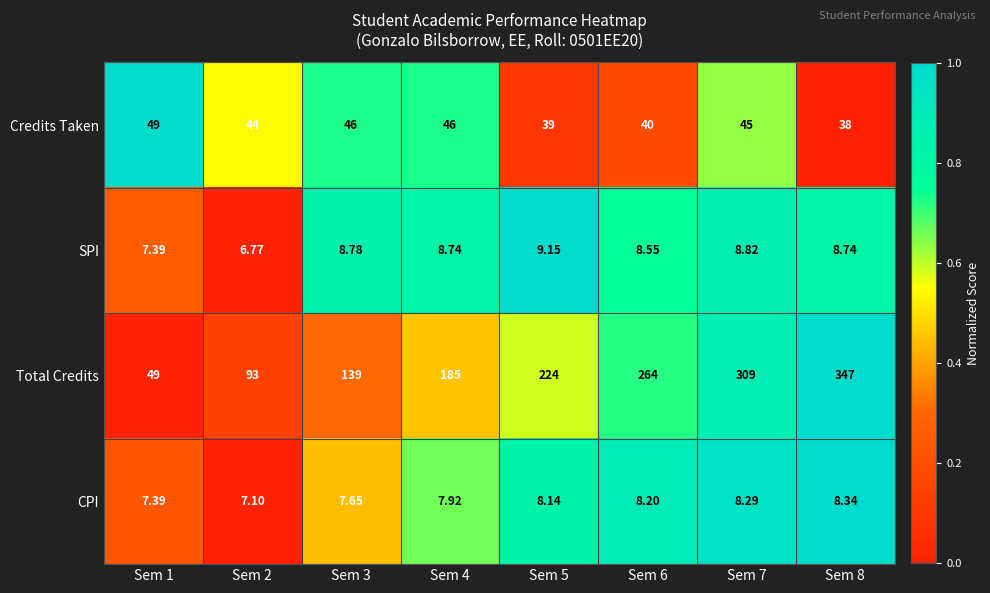

Which series changed the most between Sem 2 and Sem 6?

Total Credits